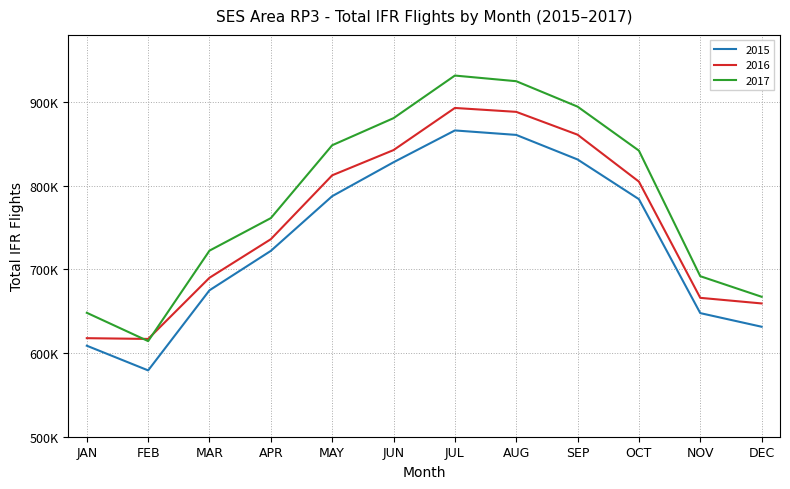

At which label does 2016 first exceed 804733?

MAY